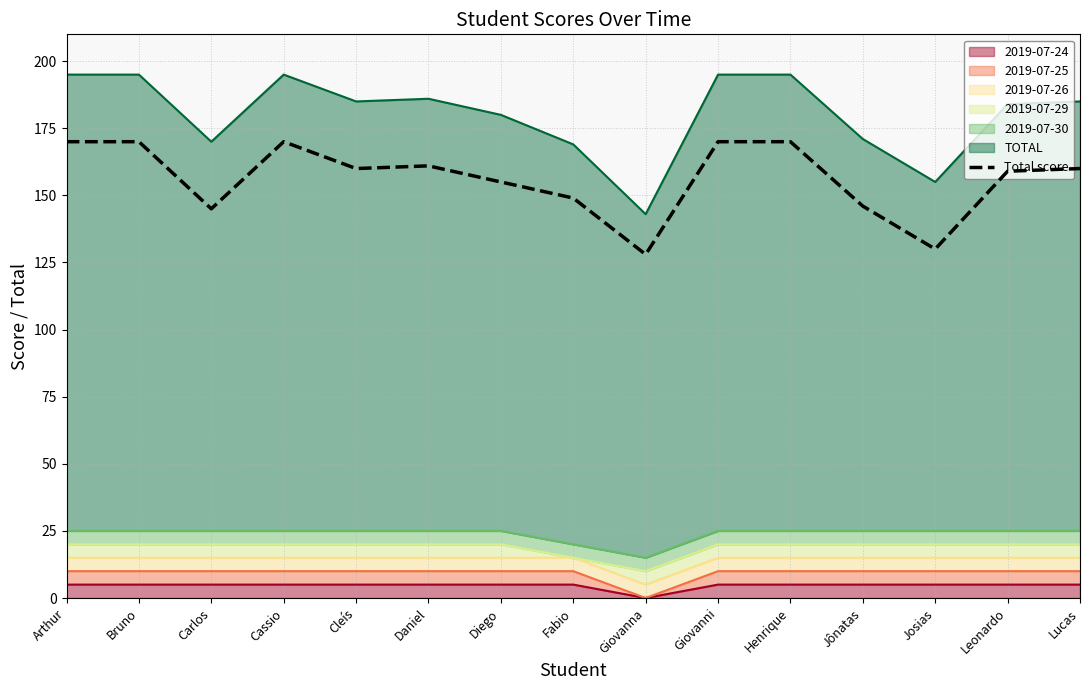

Approximately how many times larger is the value at Josias compared to Lucas?

0.8